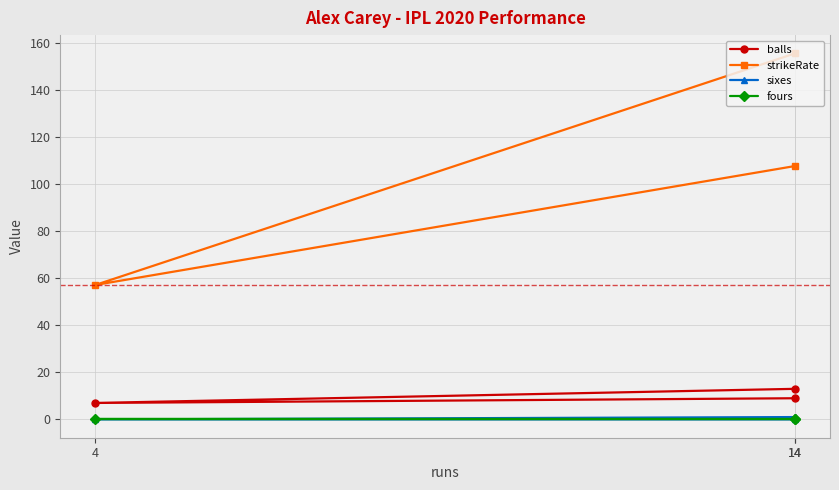

At which category is the sum across all series the highest?

14